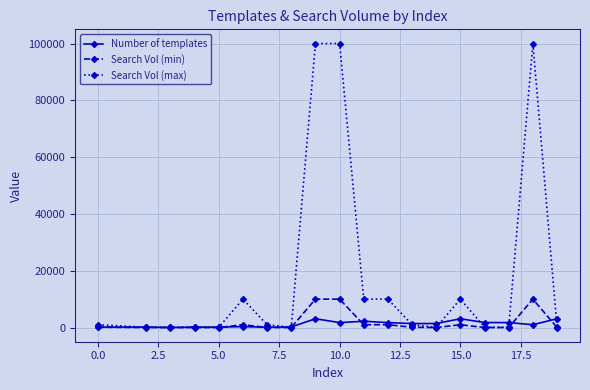

True or false: Search Vol (max) has more than 2 interior local peaks.

True